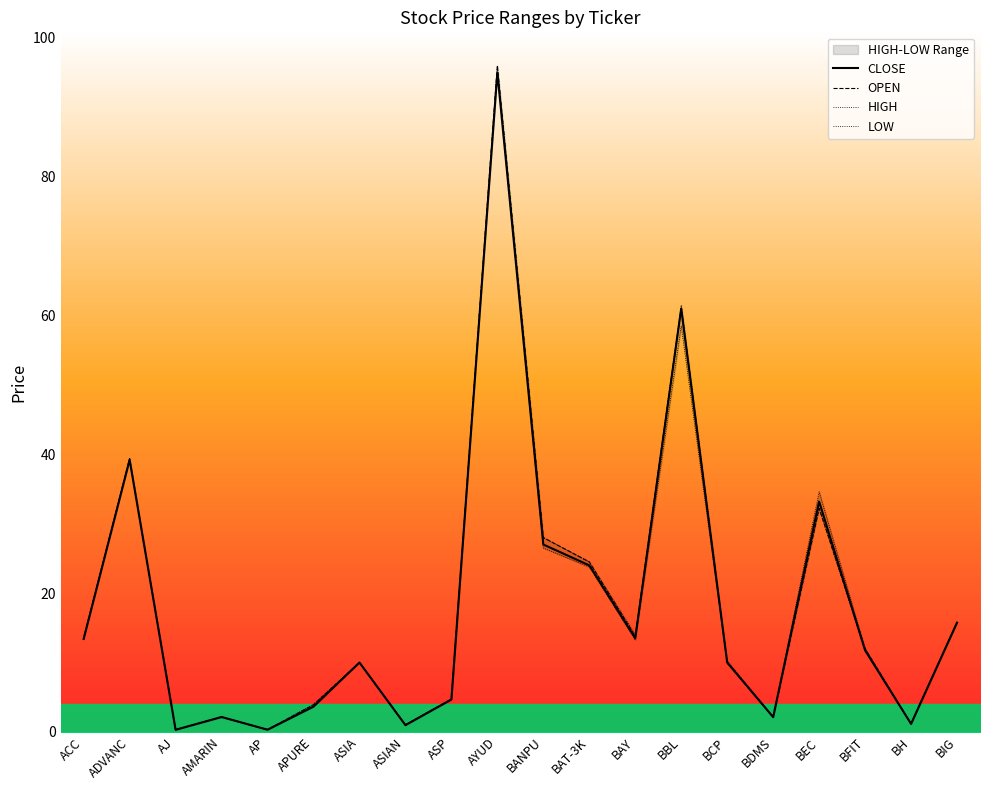

True or false: HIGH and OPEN intersect in this chart.

False